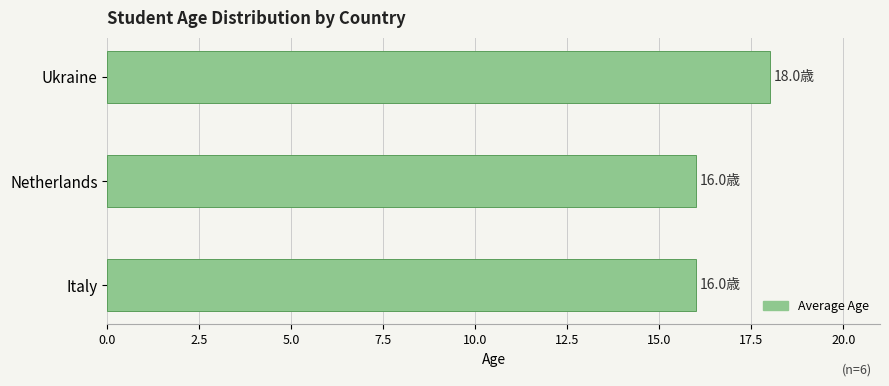

The value at Ukraine is 26. True or false?

False